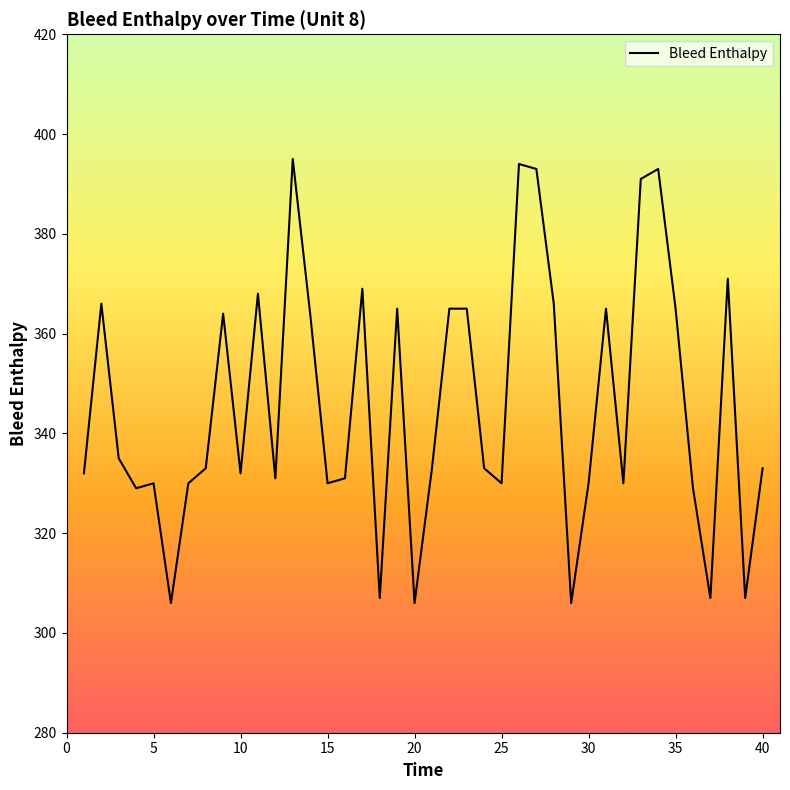

What is the maximum value shown in the chart?

395